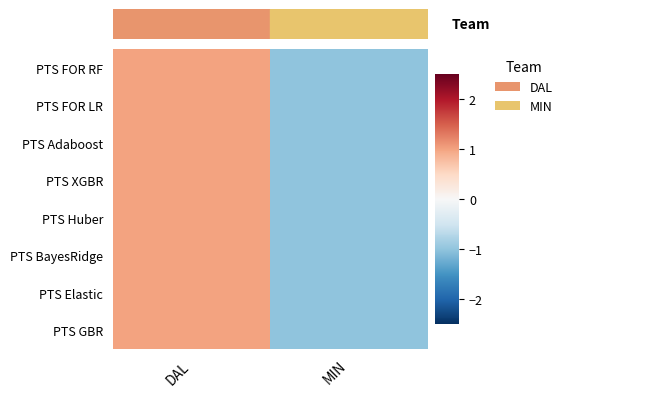

How many categories are shown in the chart?

2